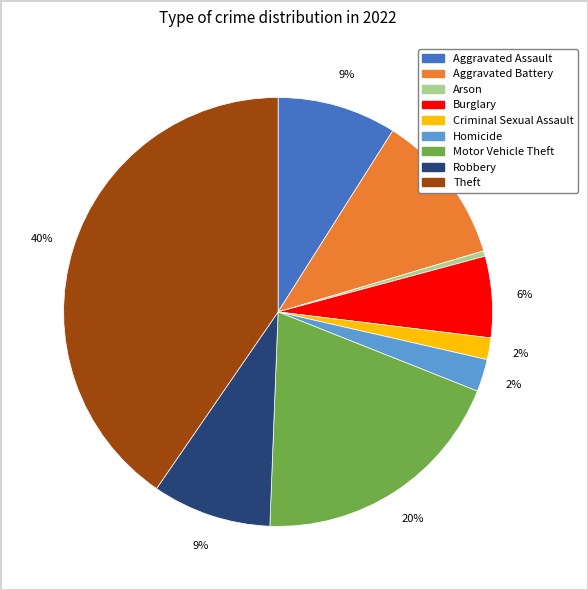

What is the largest slice in the pie chart?

Theft